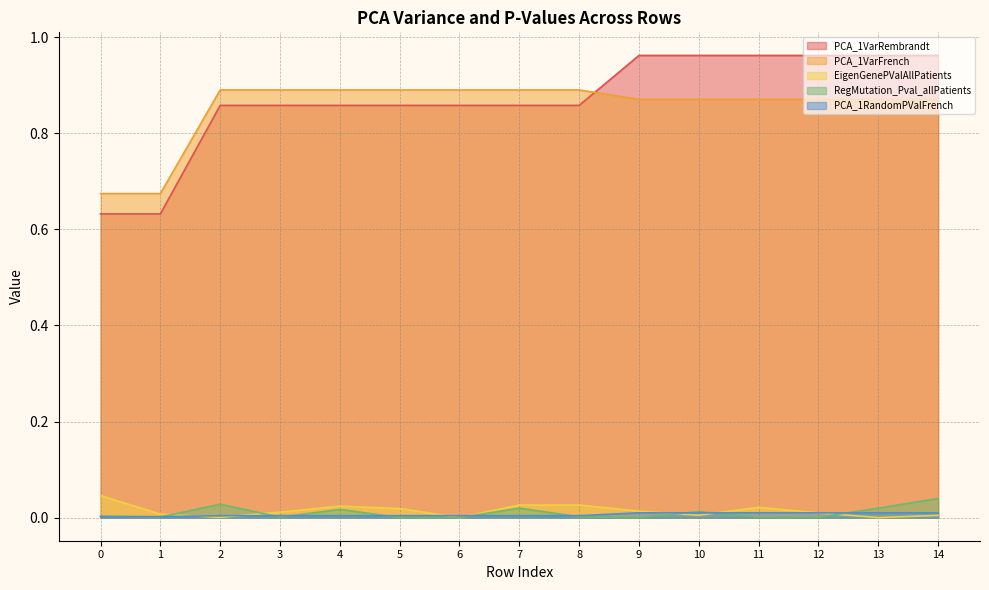

Between which two adjacent categories do RegMutation_Pval_allPatients and PCA_1RandomPValFrench first intersect?

0 and 1